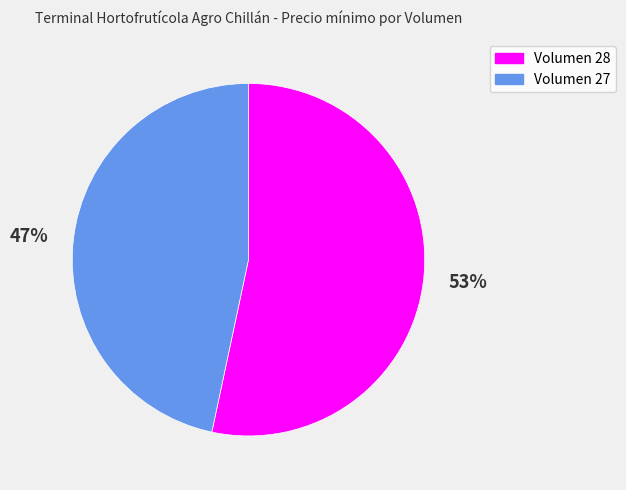

What percentage is the Volumen 28 slice, to the nearest percent?

53%